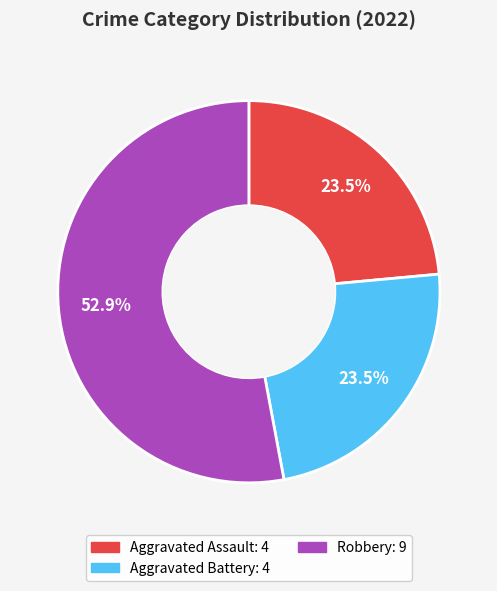

Is there any slice that represents more than half of the pie?

Yes